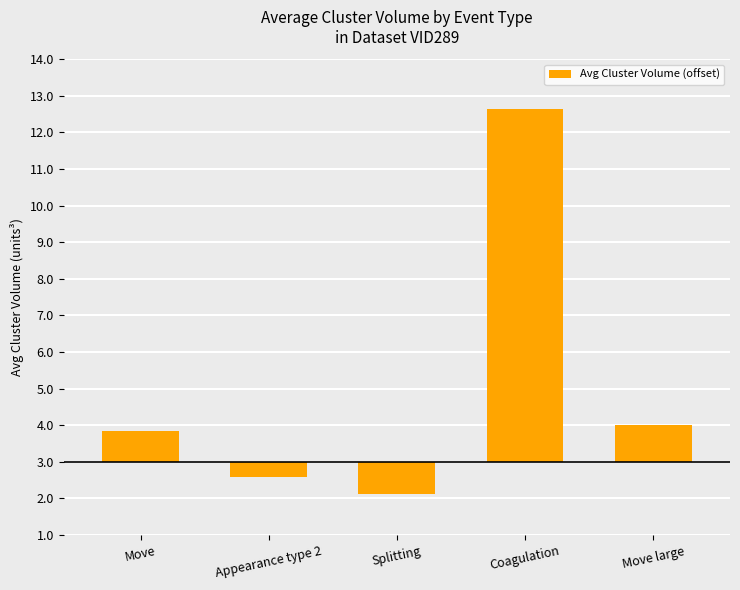

Are the bars horizontal?

No